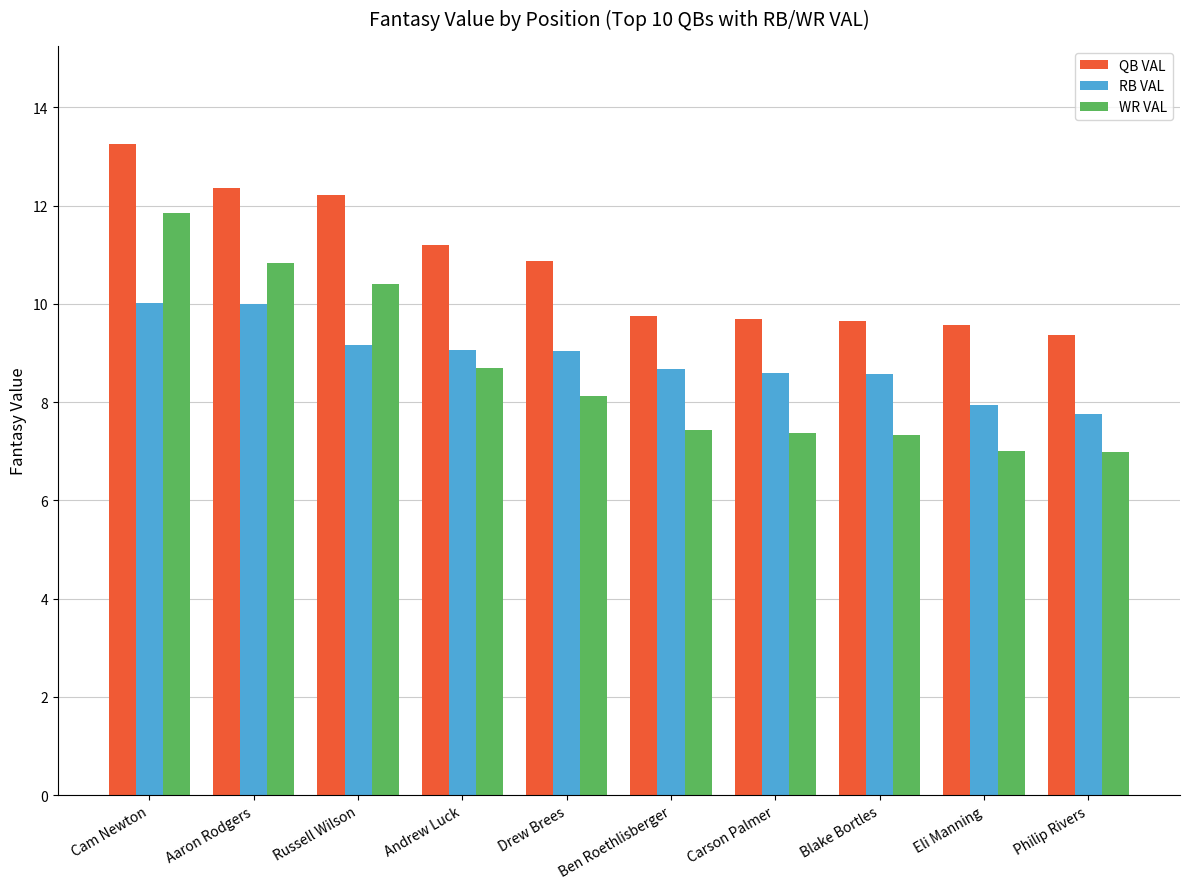

Is it true that RB VAL equals 7.9 at Eli Manning?

True